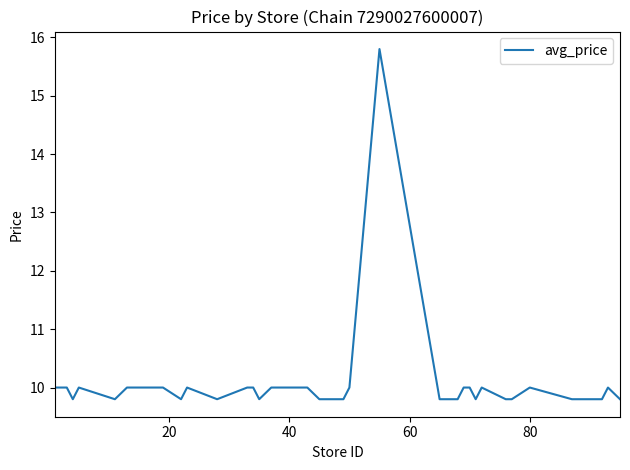

What is the difference between the maximum and minimum values?

6.0